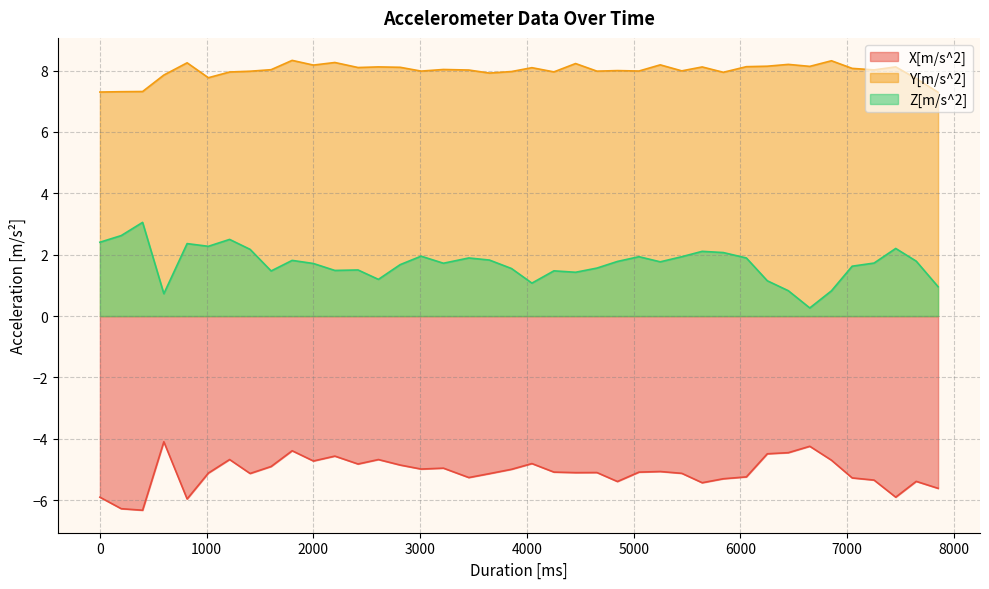

Does the chart display data point markers on the line(s)?

No